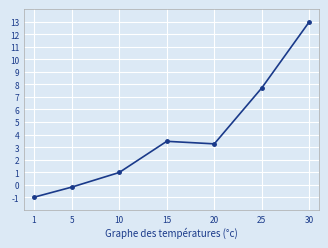

What is the difference between the values at 10 and 1?

2.0